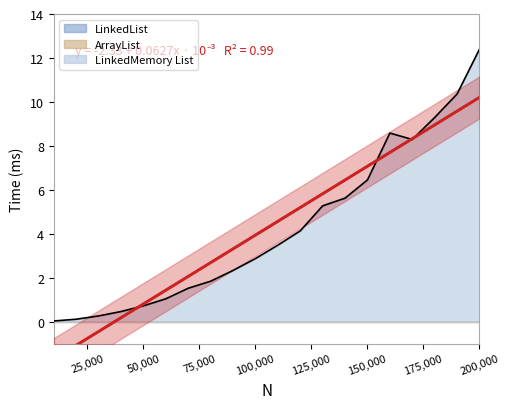

At which label does LinkedList first exceed 3?

110000